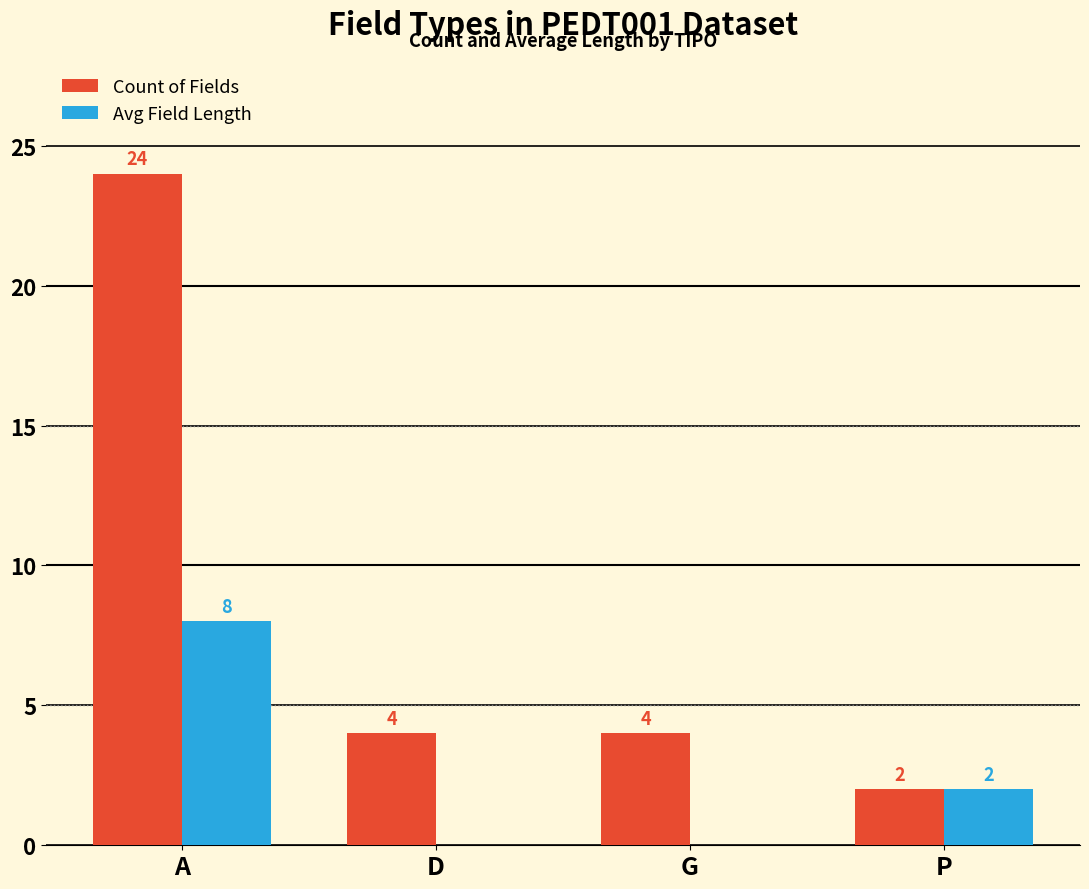

At which category is the sum across all series the highest?

A